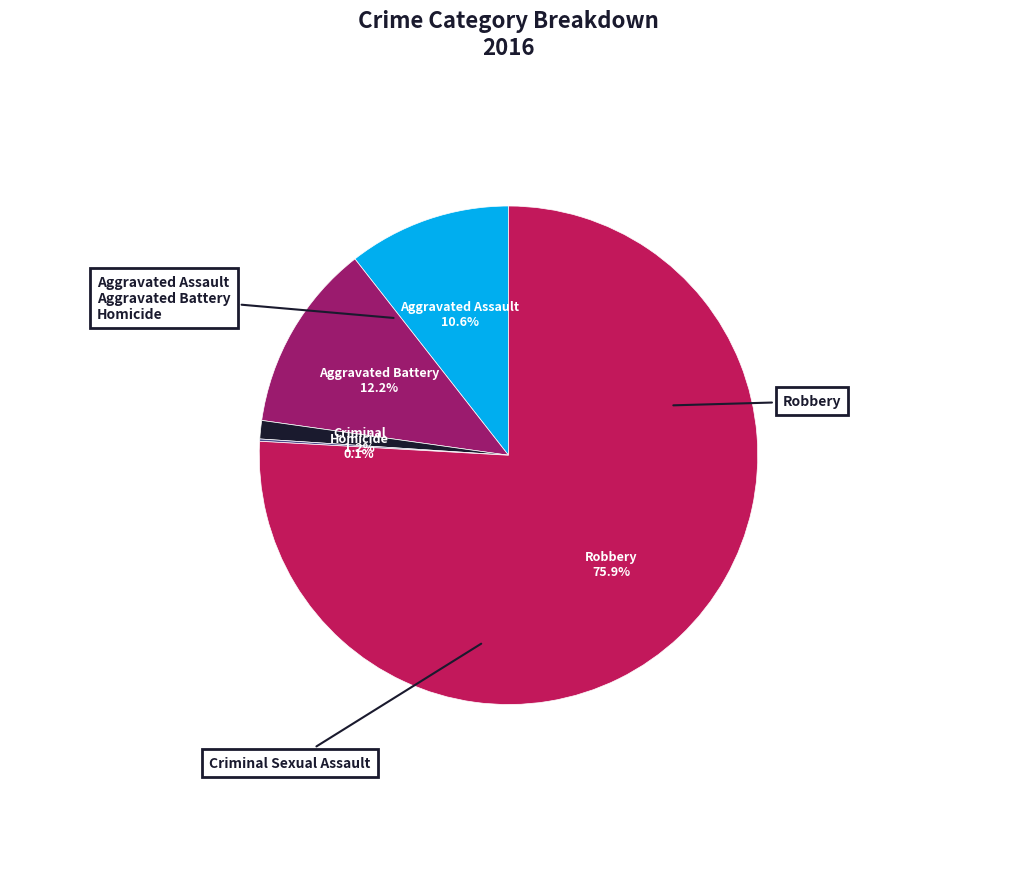

Does any single category account for the majority?

Yes